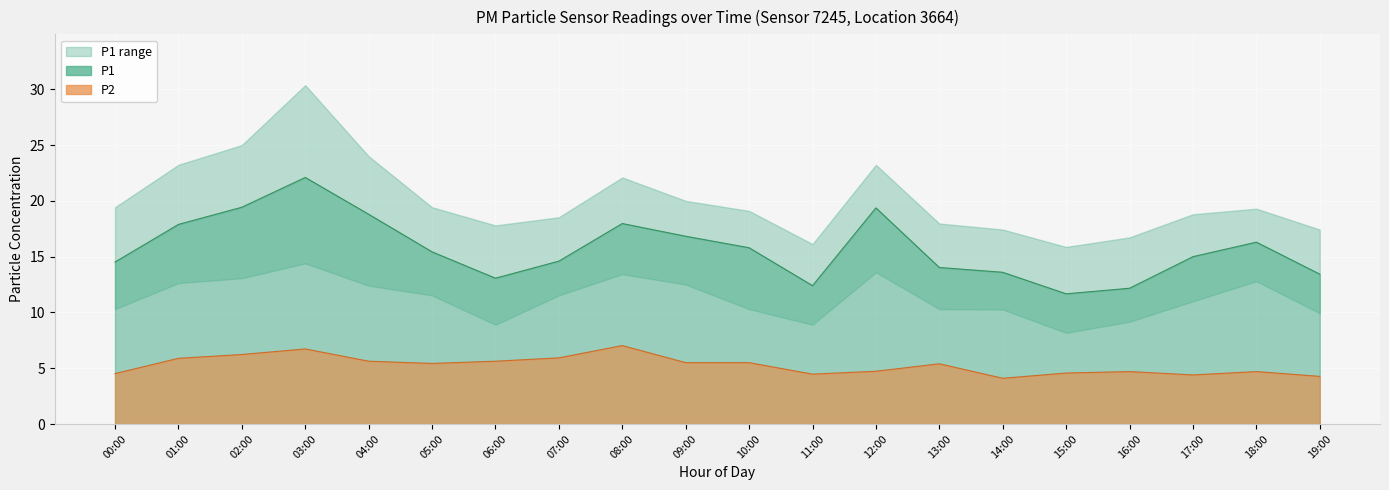

At which label does P1 first exceed 15?

01:00